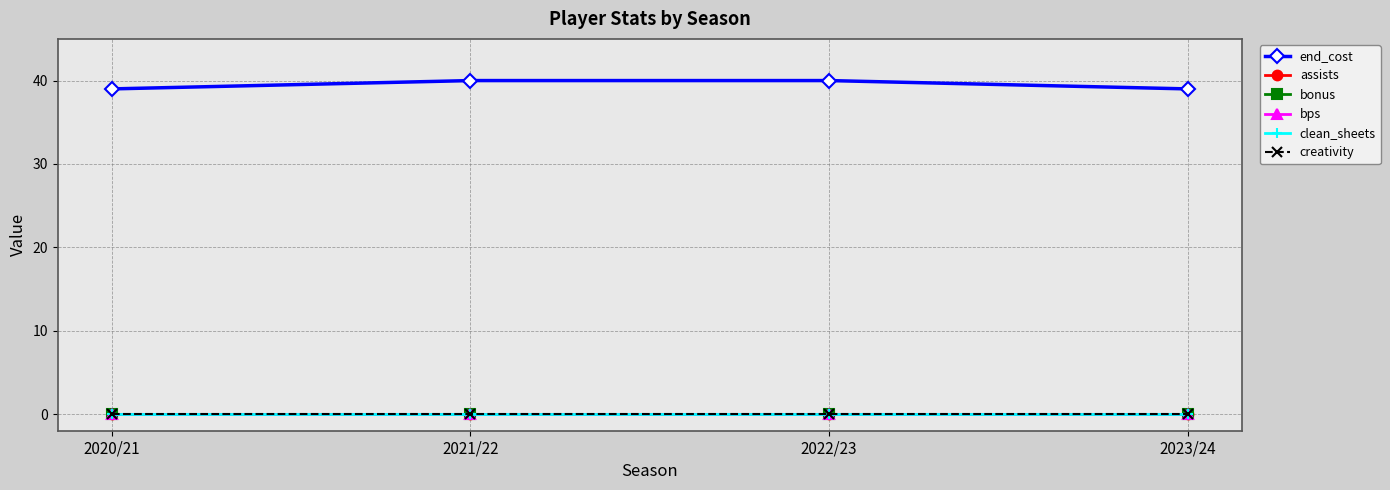

Does the chart have visible grid lines?

Yes